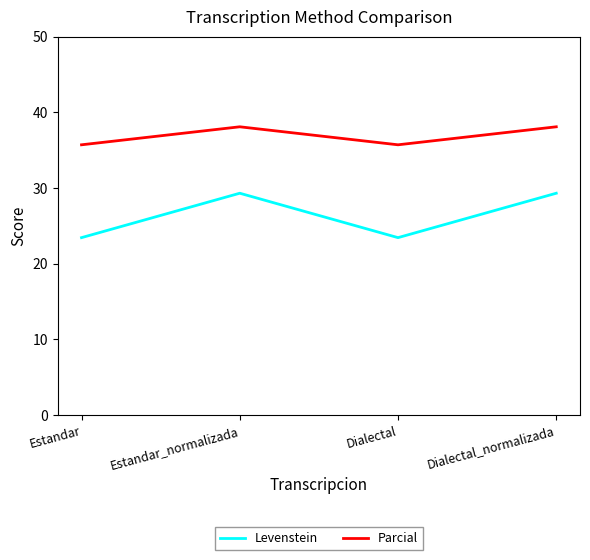

How many values in the Parcial series are below 38?

2